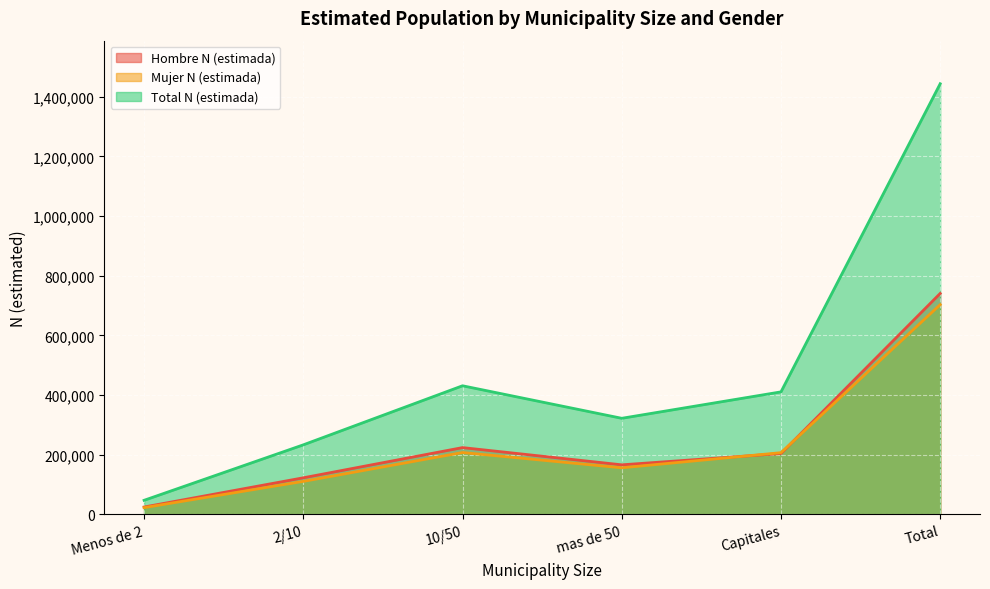

List the series in order of their peak value, lowest first.

Mujer N (estimada), Hombre N (estimada), Total N (estimada)